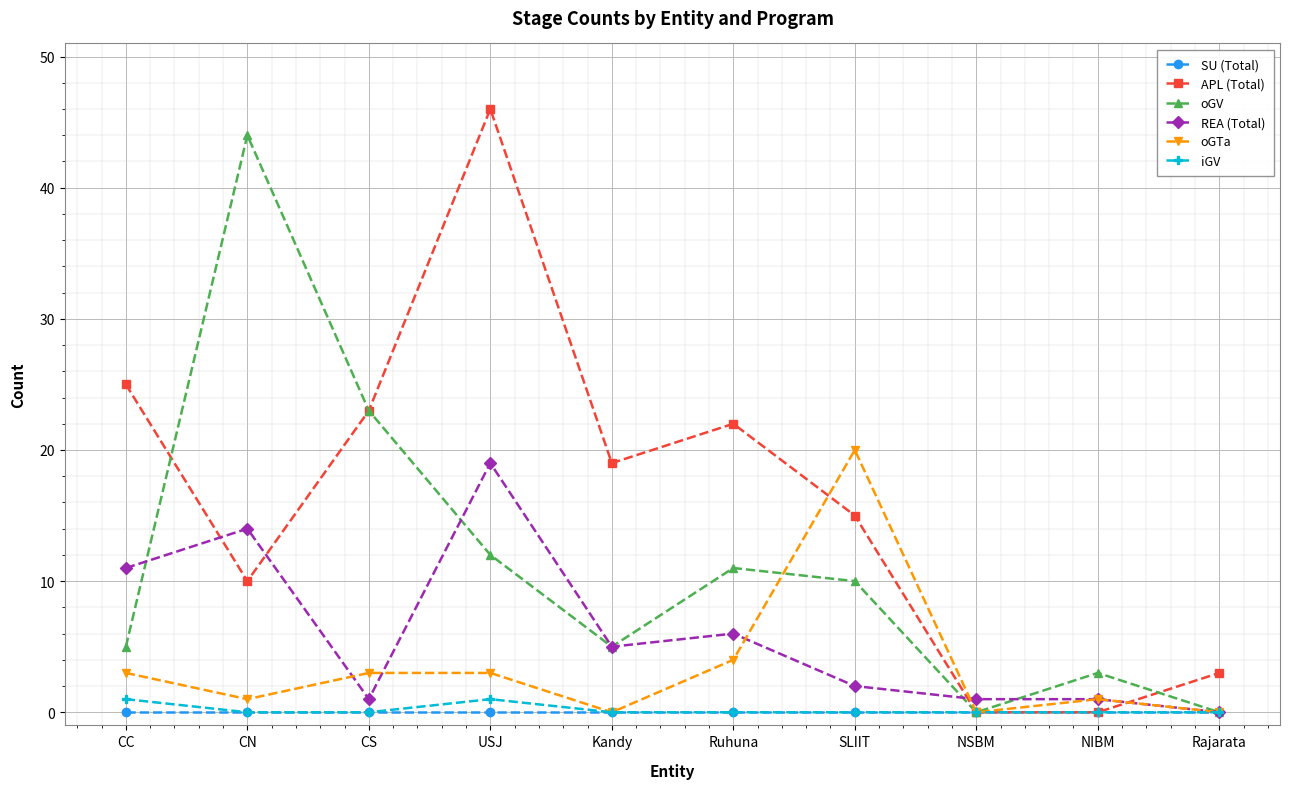

What is the sum of the REA (Total) values at Rajarata and CC?

11